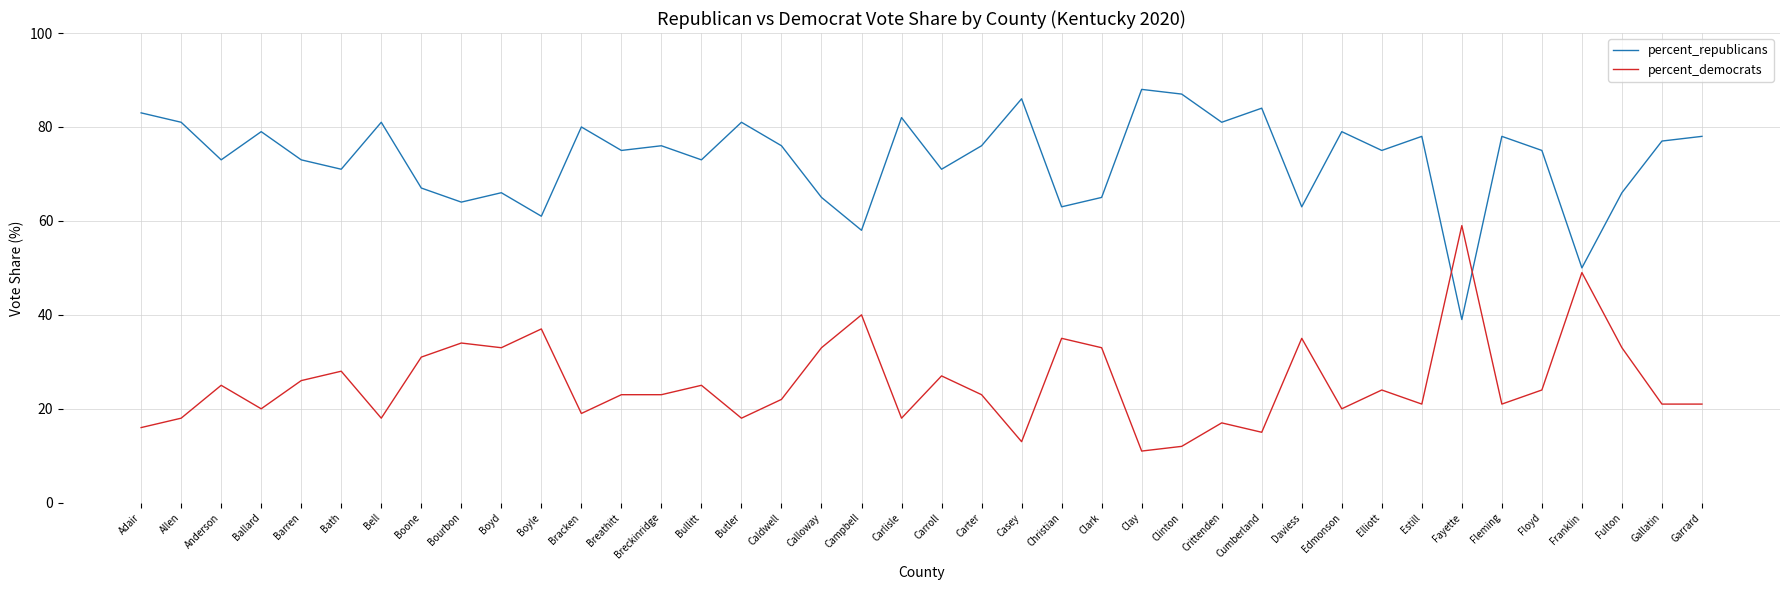

How many intersections are there between percent_republicans and percent_democrats?

2